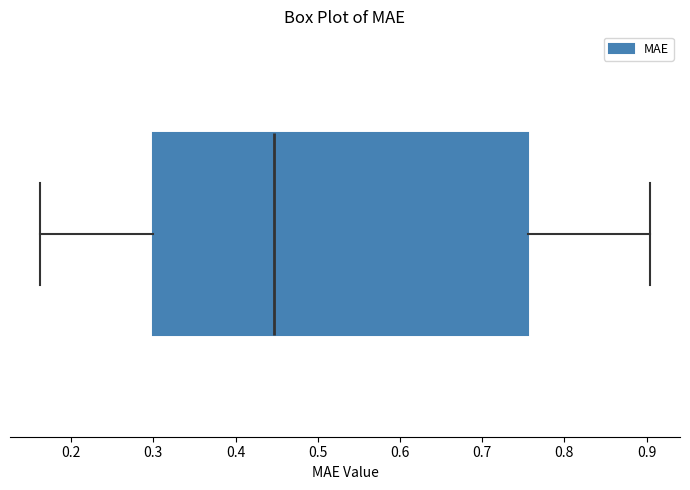

Transcribe this box plot: give where the median line is, the range the box spans, and where the two whiskers end, as read against the x-axis. The values are not printed on the chart, so give them approximately, as read against the axis.

median 0.45, box 0.30 to 0.76, whiskers 0.16 to 0.90